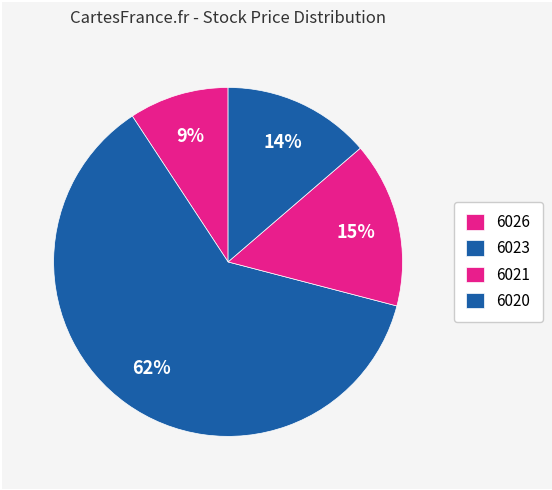

How much of the chart is everything except 6023?

38.3%